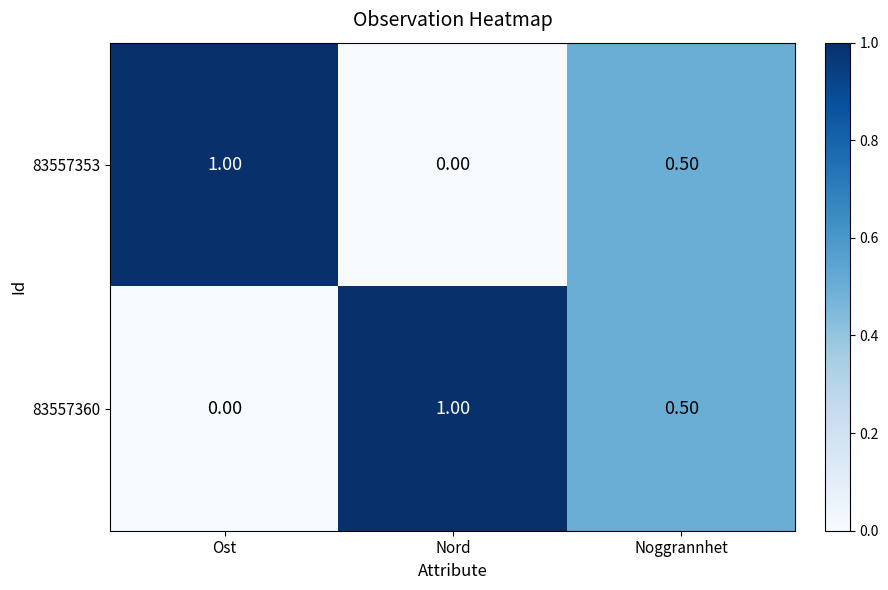

What is the total value across all series at Nord?

1.0